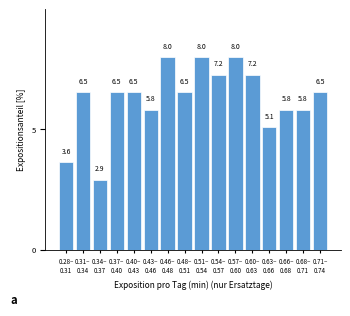

Reading left to right, list all the values displayed in this chart.

3.6	6.5	2.9	6.5	6.5	5.8	8.0	6.5	8.0	7.2	8.0	7.2	5.1	5.8	5.8	6.5